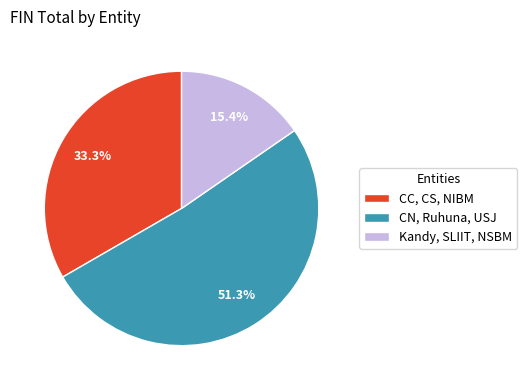

Between Kandy, SLIIT, NSBM and CN, Ruhuna, USJ, which is larger?

CN, Ruhuna, USJ